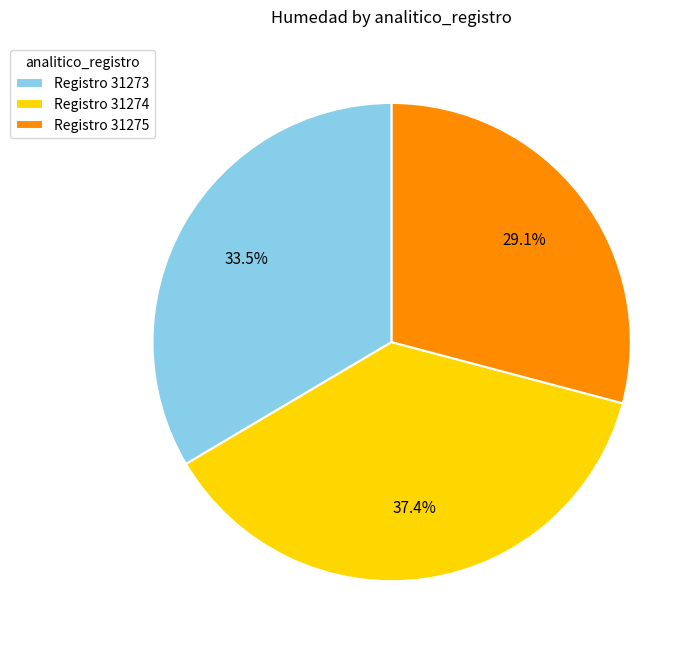

Which slice is the largest?

Registro 31274